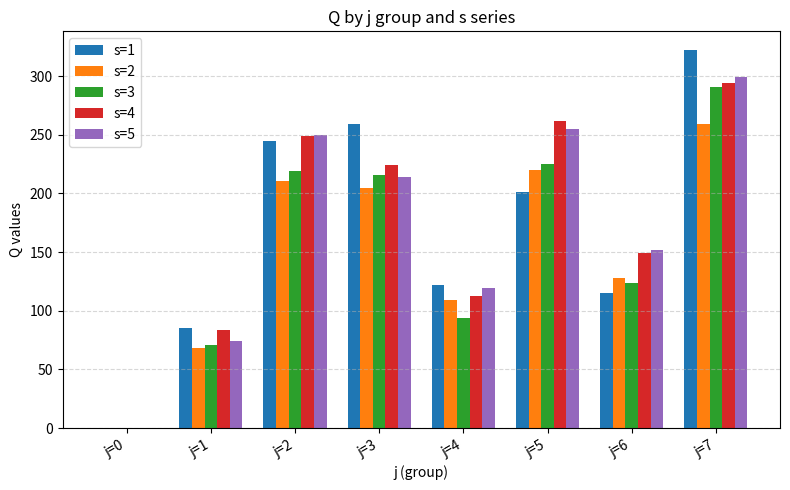

Are the bars grouped side by side (vs. stacked)?

Yes